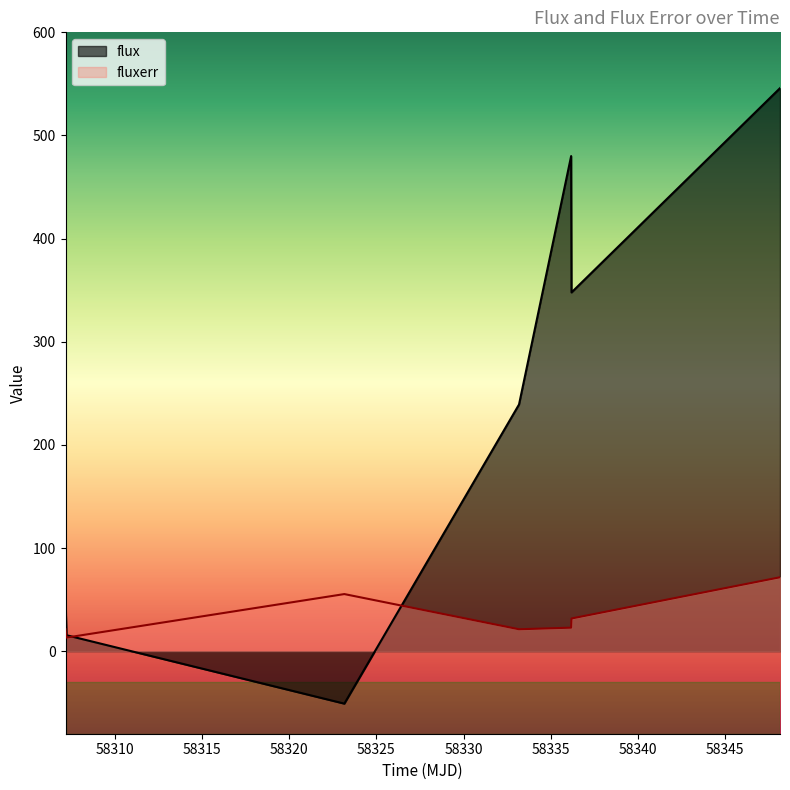

Where does the flux series first go above 239?

58333.18423609994